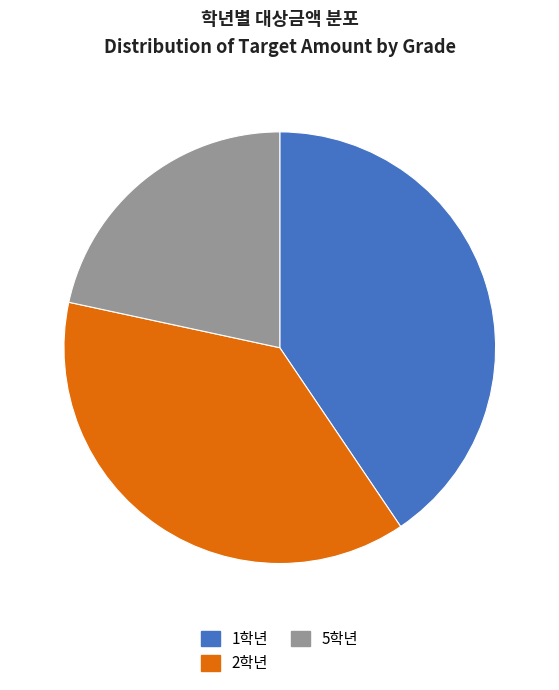

Combined, do 5학년 and 1학년 account for over 50%?

Yes